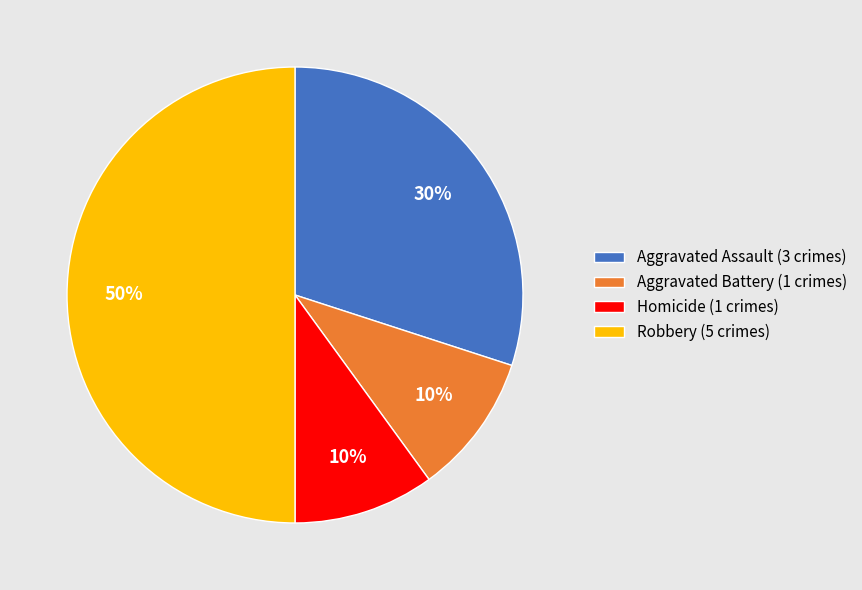

Is it true that Aggravated Battery (1 crimes) is 19% of the pie?

False